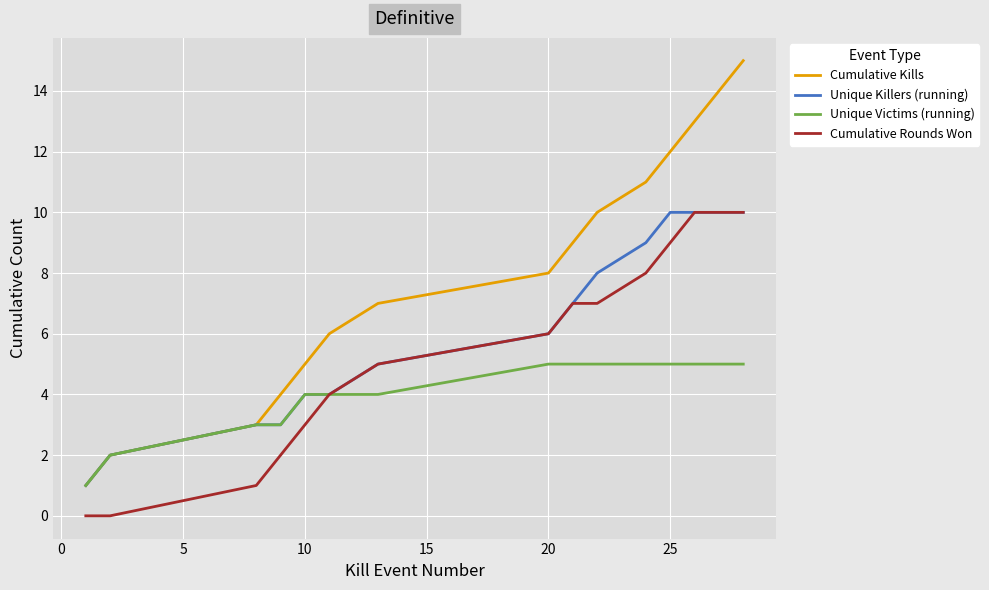

What is the highest value of the Cumulative Rounds Won series?

10